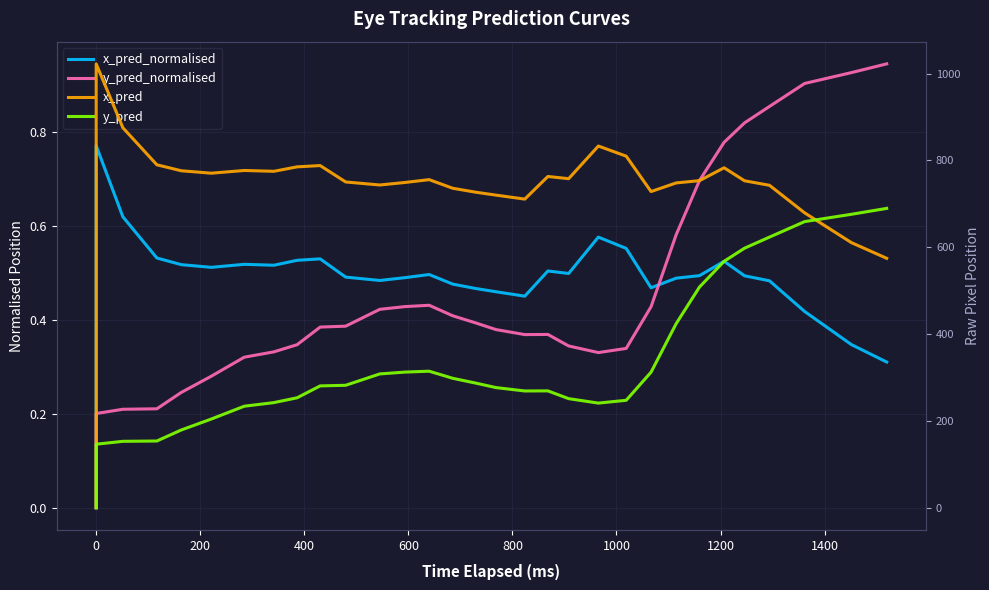

Does the chart display data point markers on the line(s)?

No